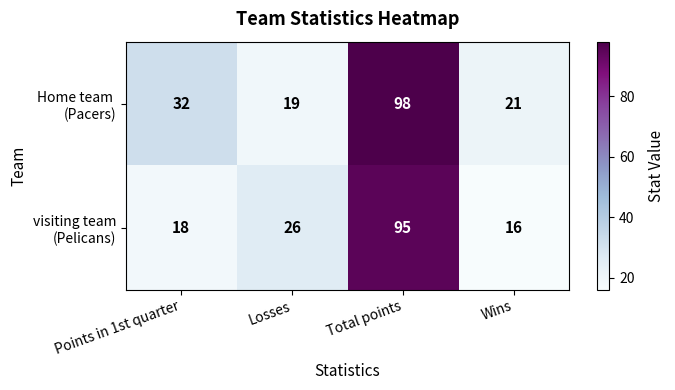

Which category has the highest value across all series?

Total points